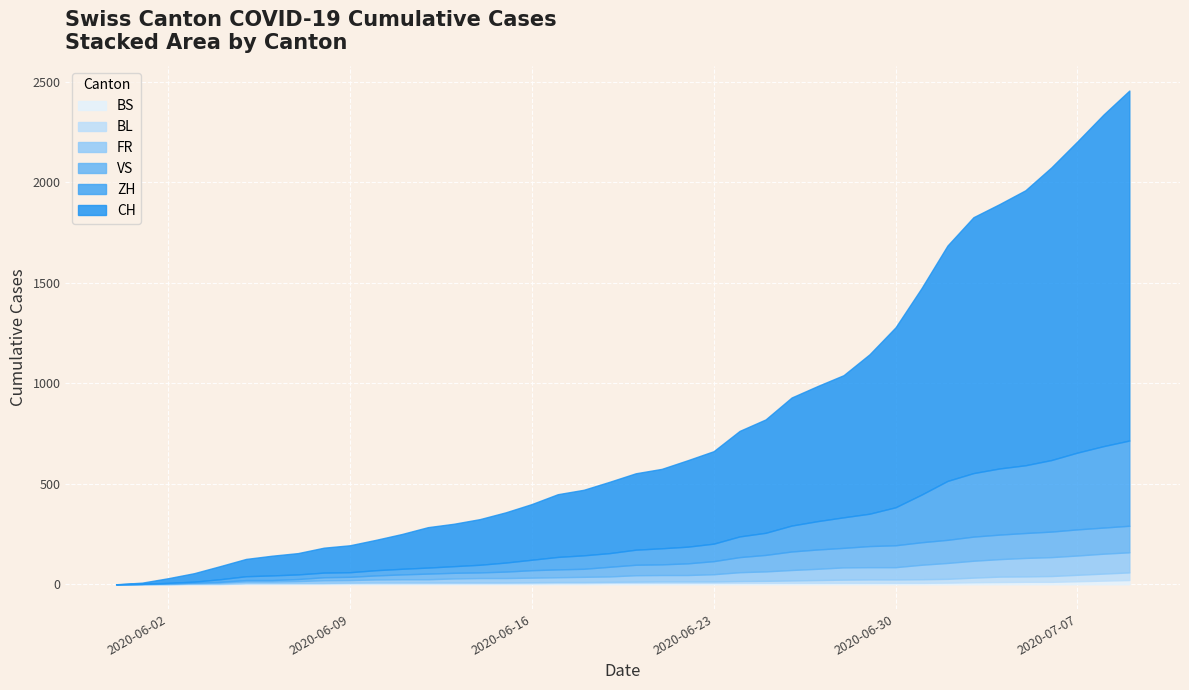

What is the difference between the highest and lowest values at 2020-06-22?

423